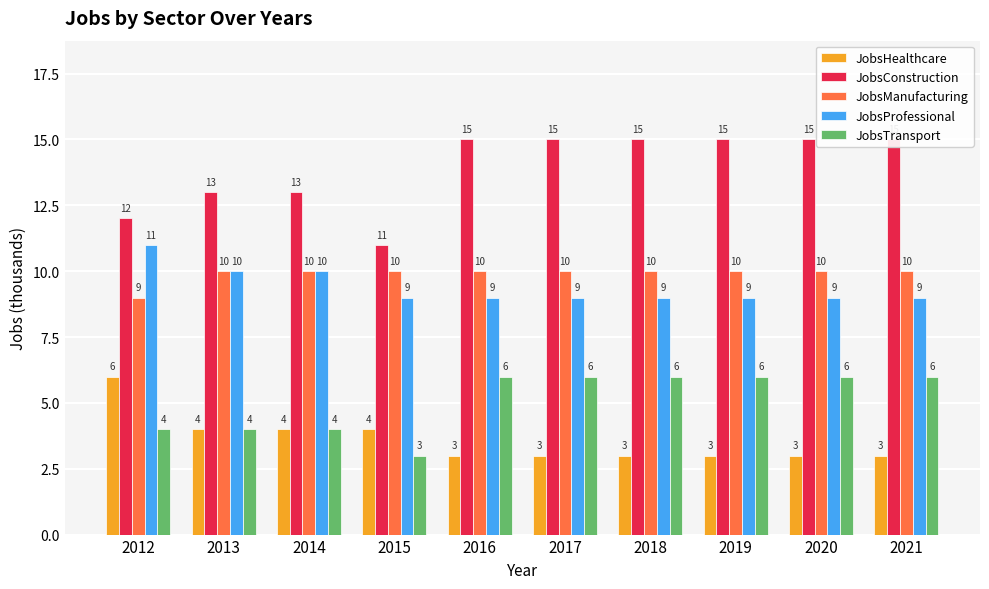

What are all the series names shown in the legend?

JobsHealthcare, JobsConstruction, JobsManufacturing, JobsProfessional, JobsTransport